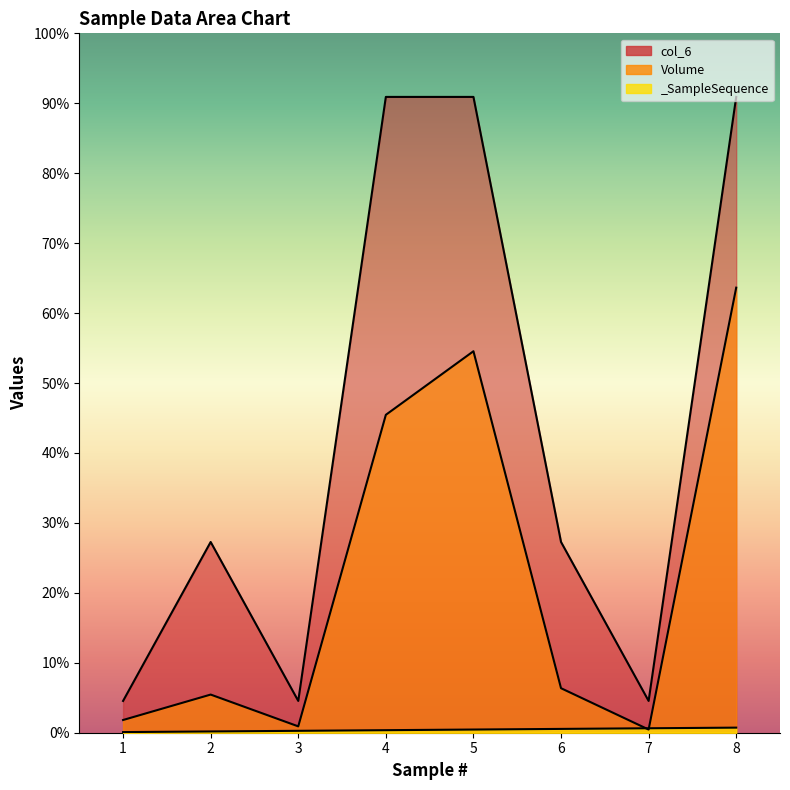

What is the total value across all series at 6?

376